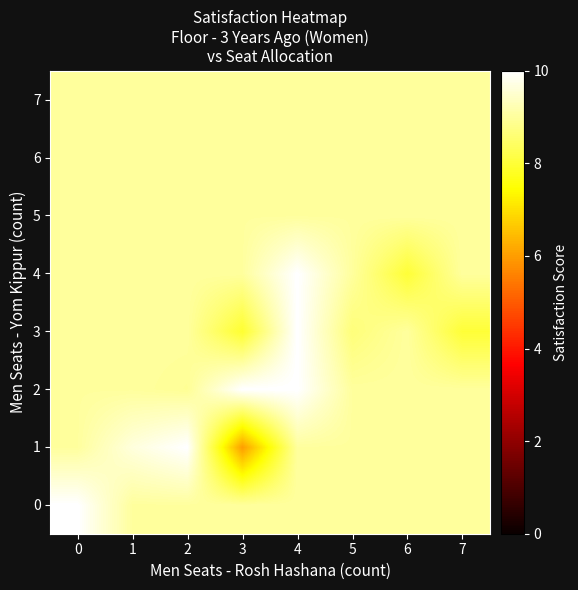

Reading right to left, extract all data points from this chart.

0: 7=9.0	6=9.0	5=9.0	4=9.0	3=9.0	2=9.0	1=9.0	0=10.0
1: 7=9.0	6=9.0	5=9.0	4=9.0	3=6.0	2=10.0	1=9.6	0=9.0
2: 7=9.0	6=9.0	5=9.0	4=10.0	3=10.0	2=8.9	1=9.0	0=9.0
3: 7=8.0	6=9.0	5=8.7	4=10.0	3=7.9	2=9.0	1=9.0	0=9.0
4: 7=9.0	6=8.0	5=9.0	4=10.0	3=9.0	2=9.0	1=9.0	0=9.0
5: 7=9.0	6=9.0	5=9.0	4=9.0	3=9.0	2=9.0	1=9.0	0=9.0
6: 7=9.0	6=9.0	5=9.0	4=9.0	3=9.0	2=9.0	1=9.0	0=9.0
7: 7=9.0	6=9.0	5=9.0	4=9.0	3=9.0	2=9.0	1=9.0	0=9.0